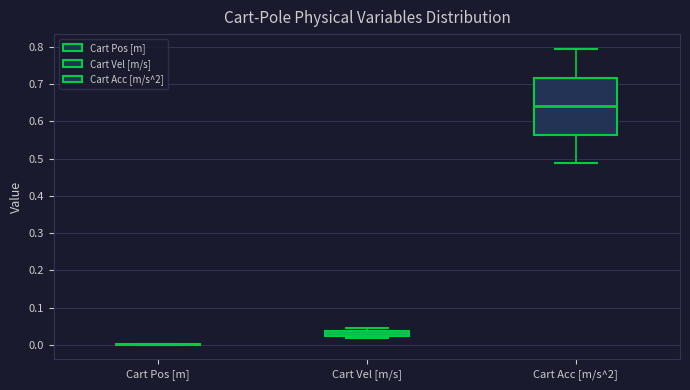

Where does the median line of the box for Cart Acc [m/s^2] sit on the y-axis? The values are not printed on the chart, so give them approximately, as read against the axis.

0.64